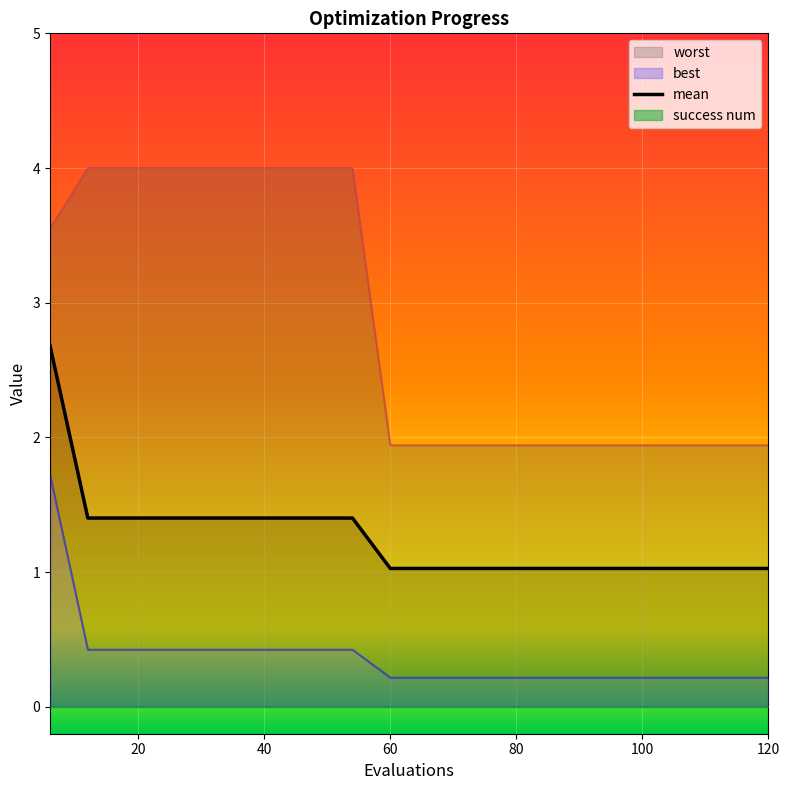

How many lines are shown in the chart?

1